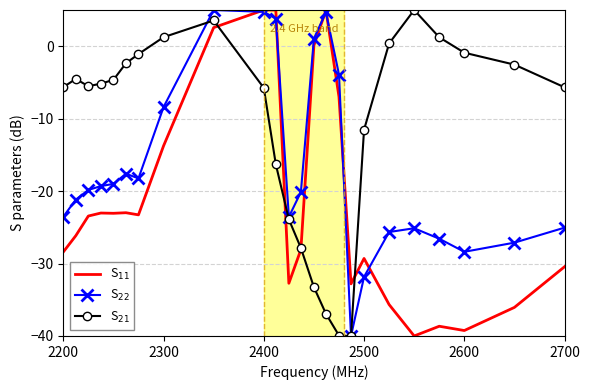

What is the greatest value displayed?

5.0